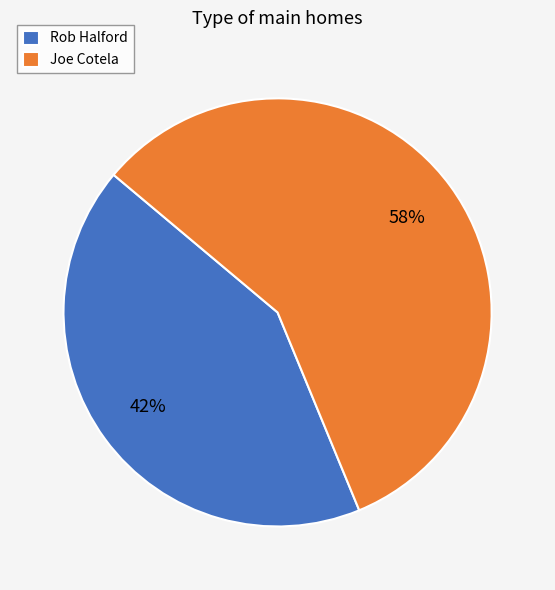

True or false: Joe Cotela accounts for 58% of the total.

True